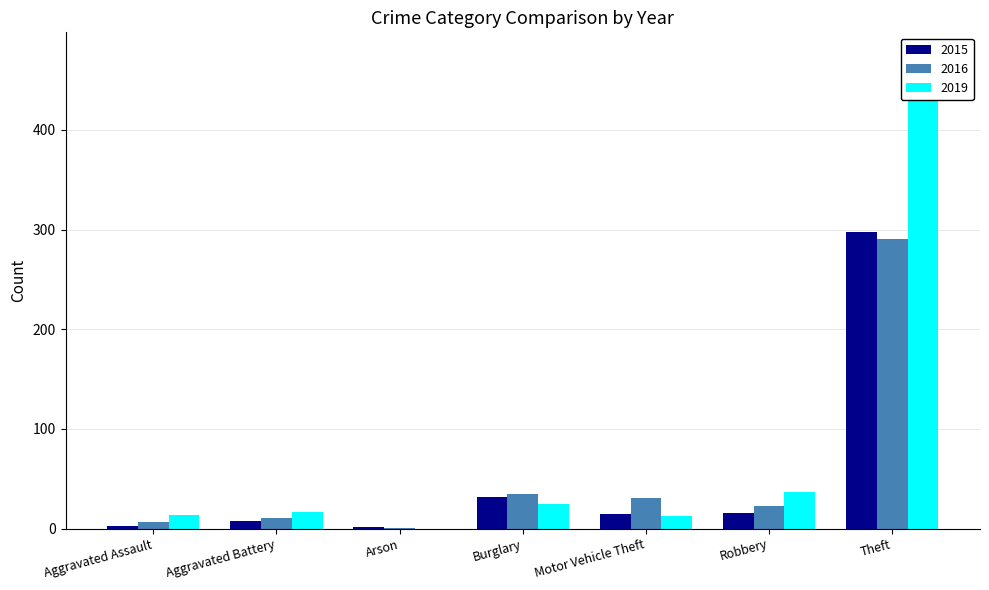

Reading left to right, extract all data points from this chart.

2015: Aggravated Assault=3	Aggravated Battery=8	Arson=2	Burglary=32	Motor Vehicle Theft=15	Robbery=16	Theft=298
2016: Aggravated Assault=7	Aggravated Battery=11	Arson=1	Burglary=35	Motor Vehicle Theft=31	Robbery=23	Theft=291
2019: Aggravated Assault=14	Aggravated Battery=17	Arson=0	Burglary=25	Motor Vehicle Theft=13	Robbery=37	Theft=433